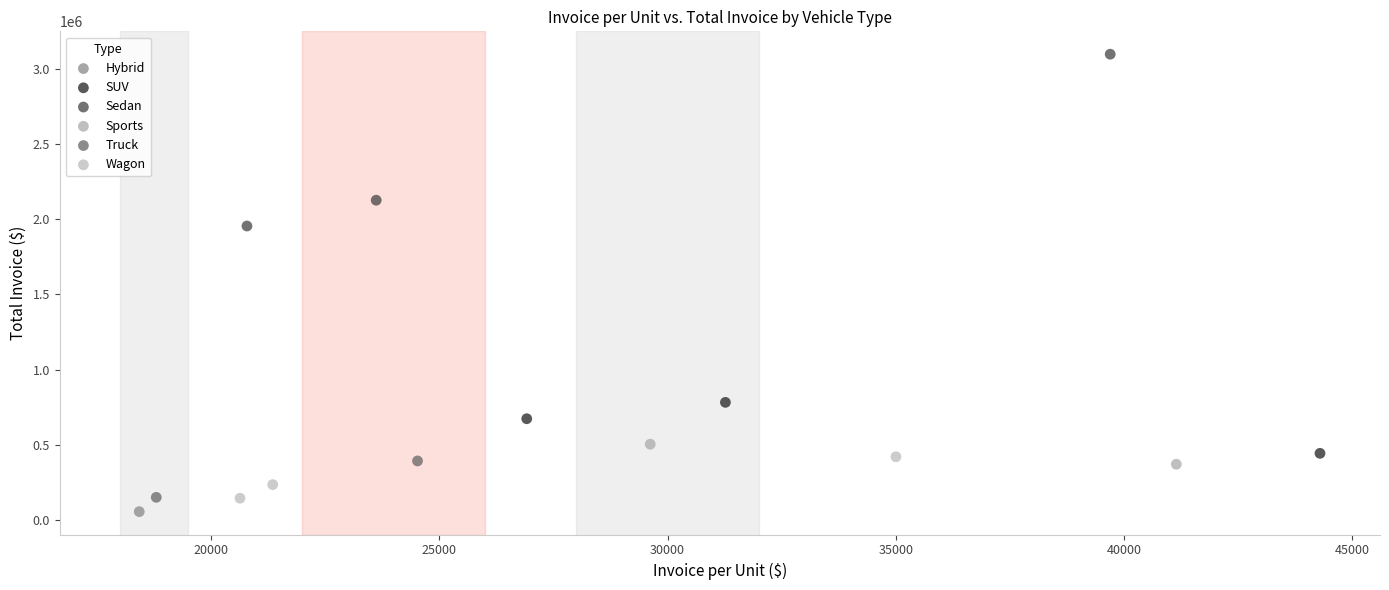

What are all the series names shown in the legend?

Hybrid, SUV, Sedan, Sports, Truck, Wagon